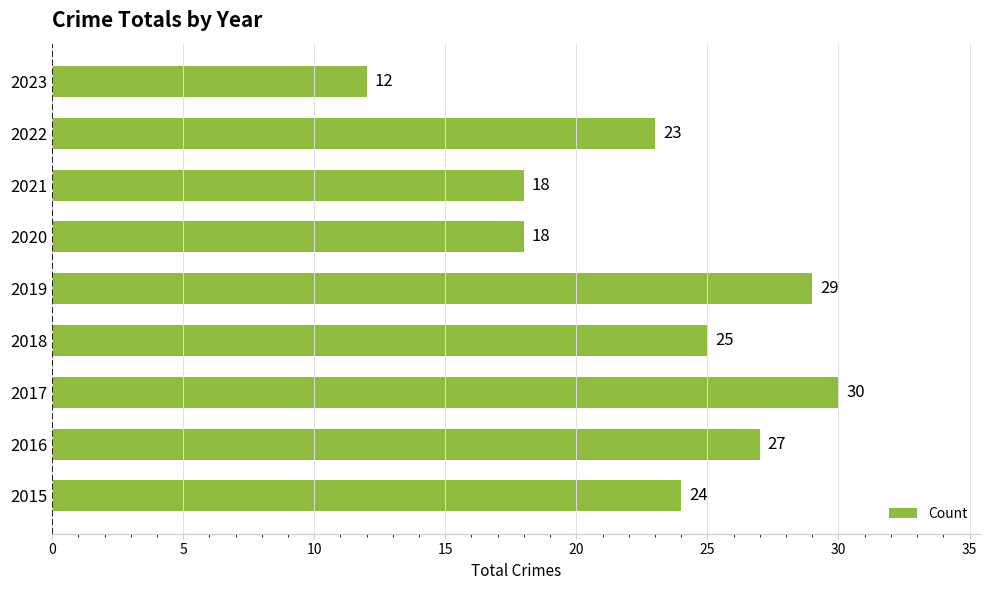

The chart shows a value of 14 at 2015. True or false?

False